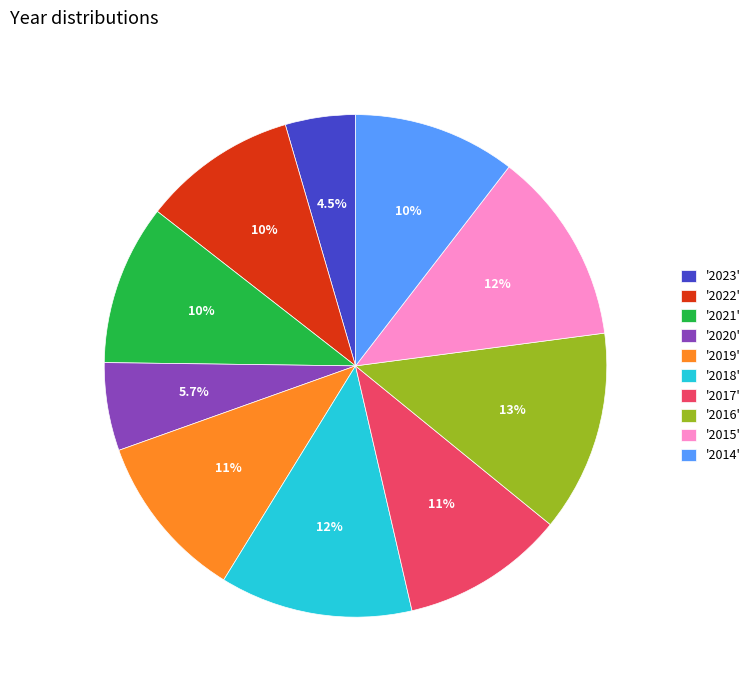

Do '2021' and '2015' together represent more than half of the pie?

No